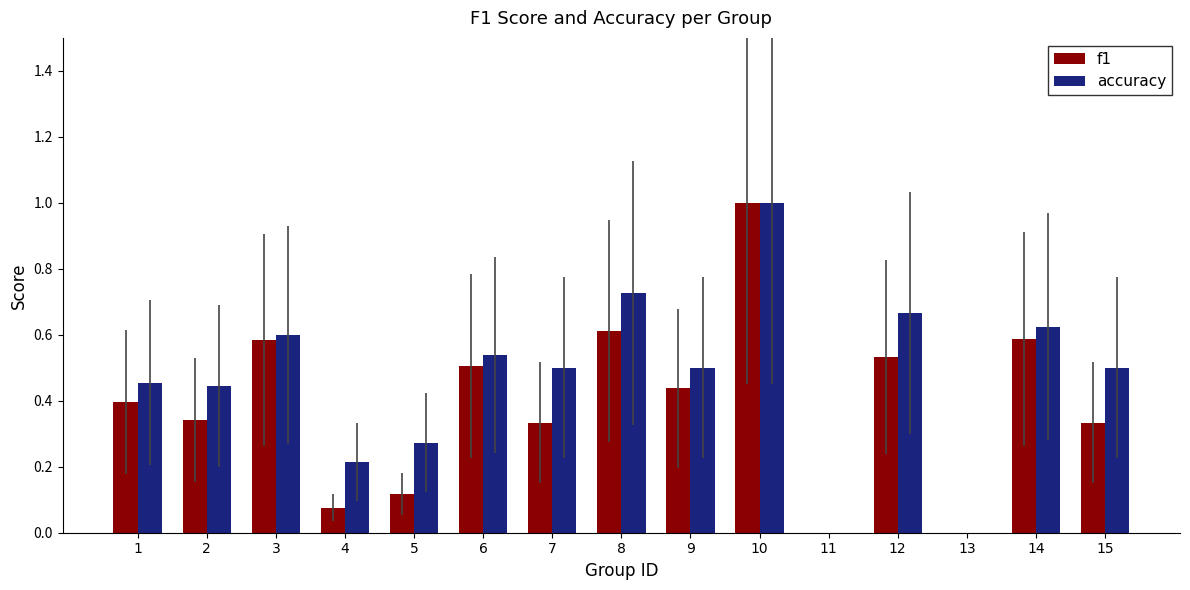

What is the sum of all accuracy values?

7.0